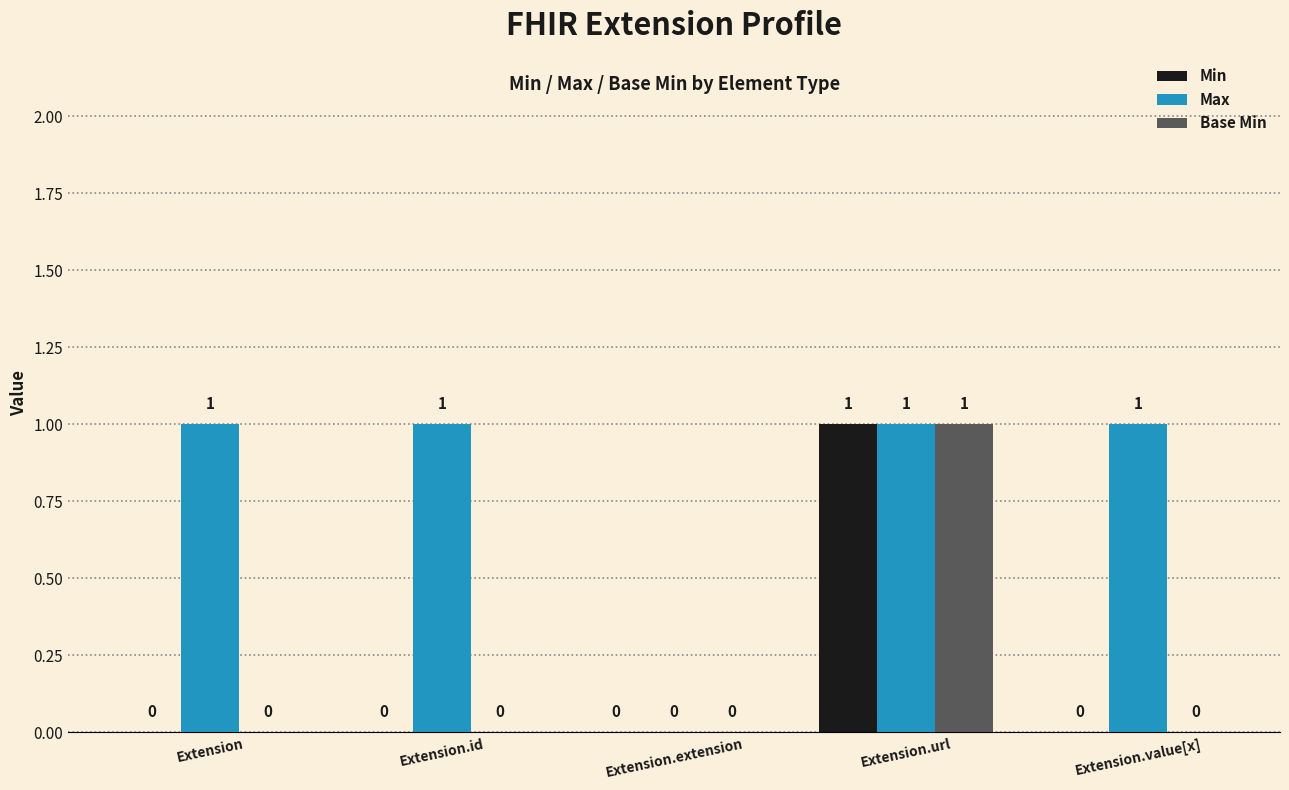

Which series changed the most between Extension.extension and Extension.value[x]?

Max